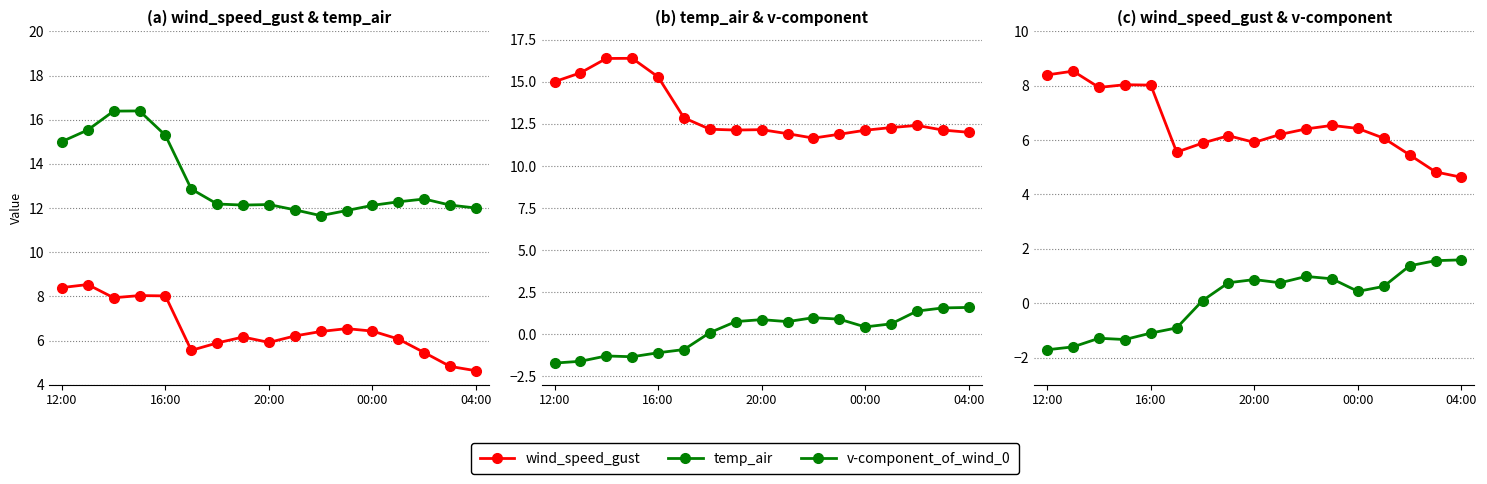

Which has a higher value, 16:00 or 5?

16:00